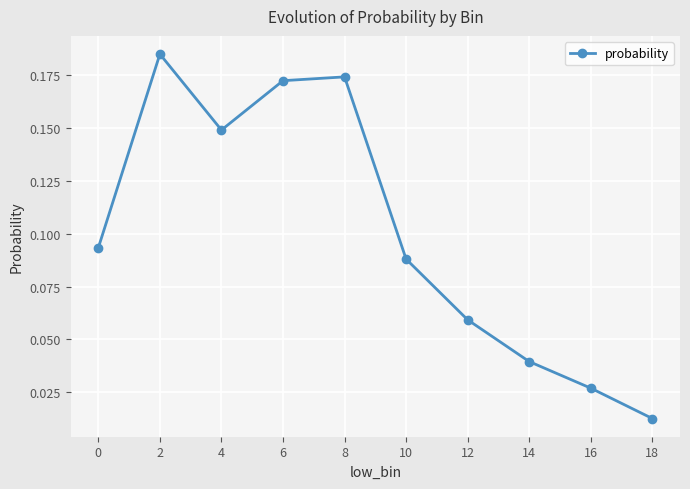

True or false: the data has more than 2 interior local peaks.

False